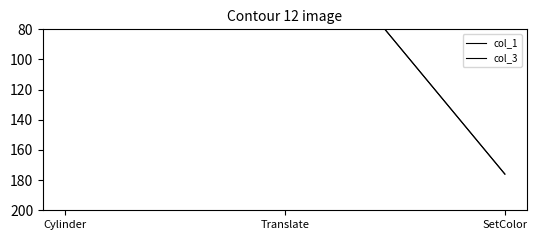

Which series has the largest range (max minus min)?

col_1